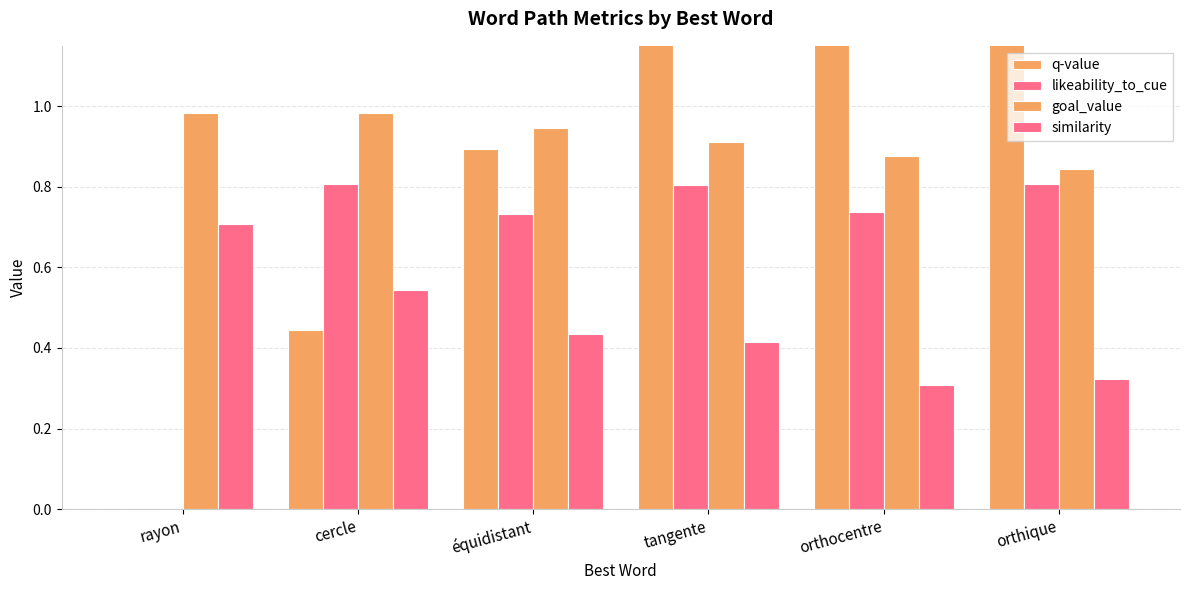

Is it true that similarity equals 0.5 at cercle?

True